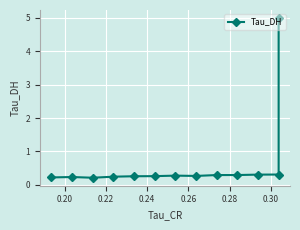

What is the difference between the second highest and minimum values?

0.1